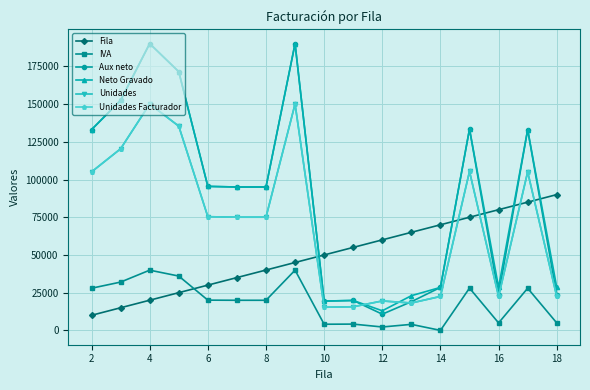

How many interior local valleys does the Unidades Facturador series have?

3